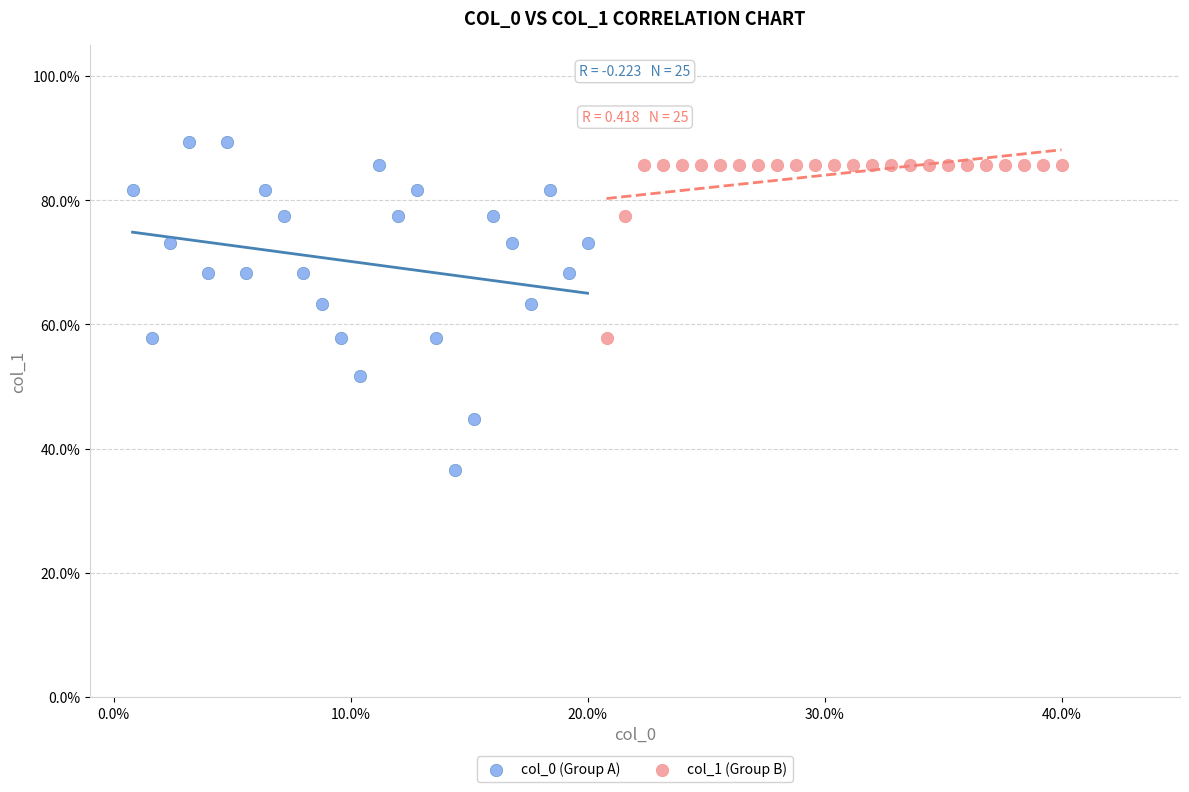

Which series has the largest Y range (max minus min)?

col_0 (Group A)